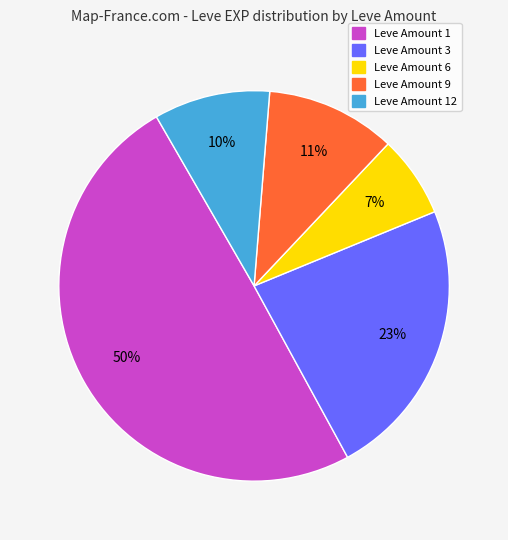

To the nearest percent, what is the average slice percentage?

20%